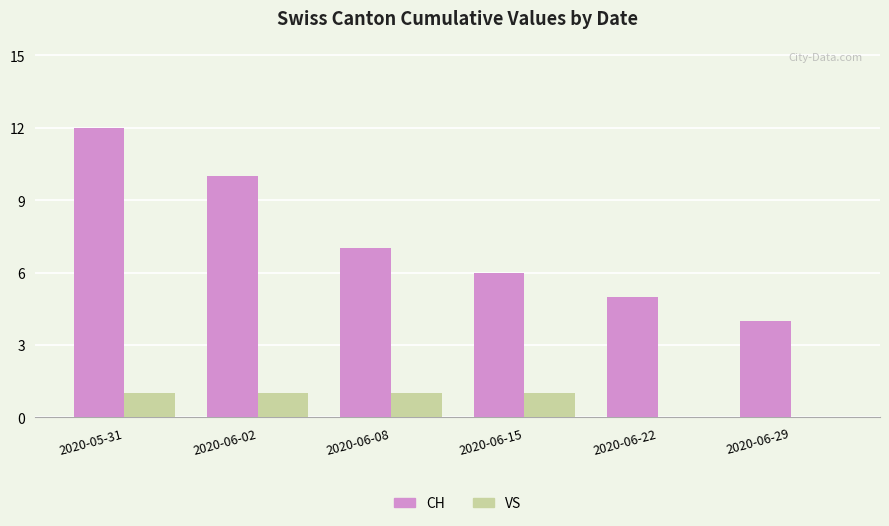

Are the bars horizontal?

No